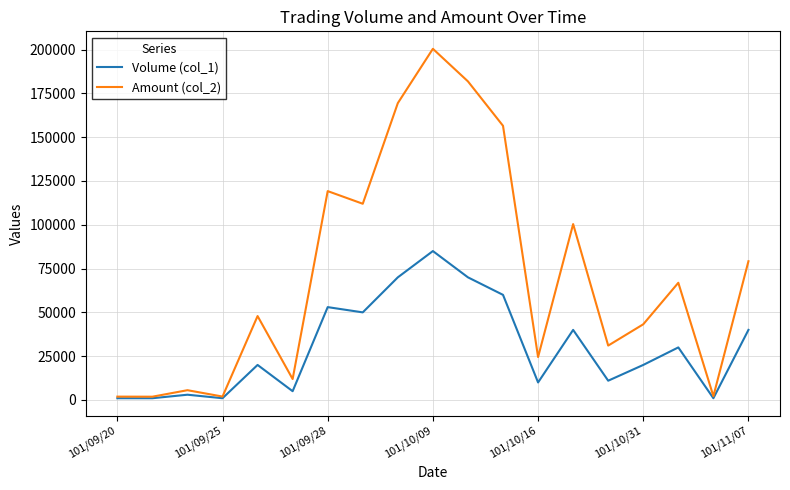

How many lines are shown in the chart?

2